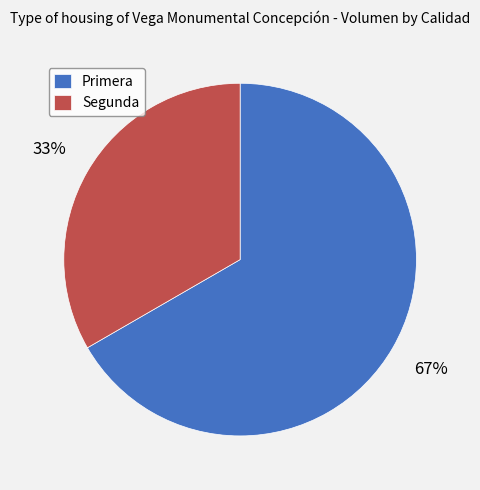

Rank the categories by value from highest to lowest.

Primera, Segunda